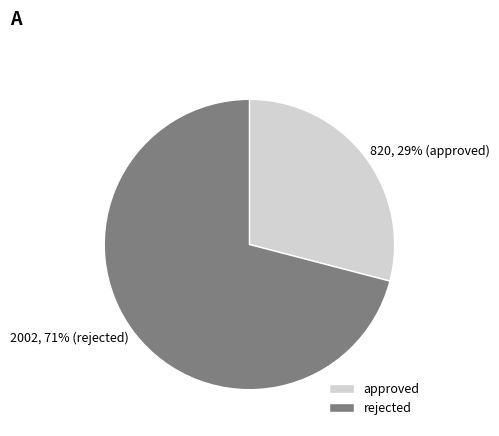

Does approved account for over 50% of the chart?

No